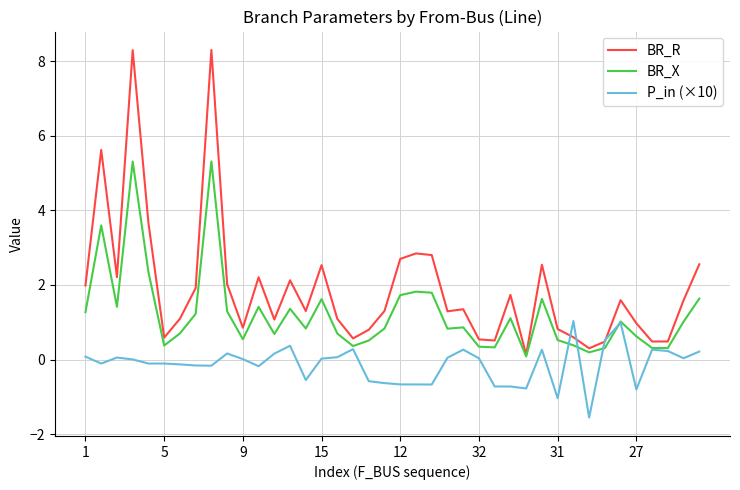

Rank the series by their average value, from lowest to highest.

P_in (×10), BR_X, BR_R